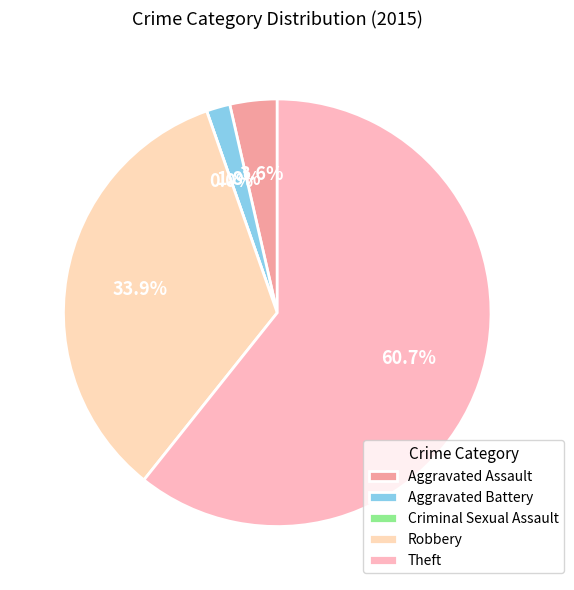

To the nearest percent, what percentage of the pie is Aggravated Assault?

4%